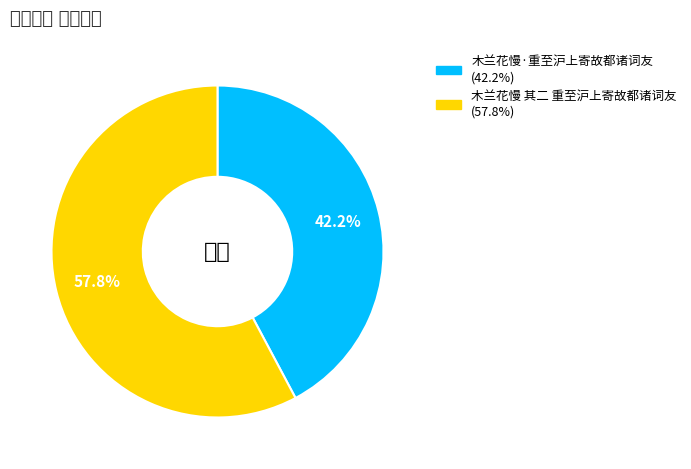

How many segments does this pie chart have?

2